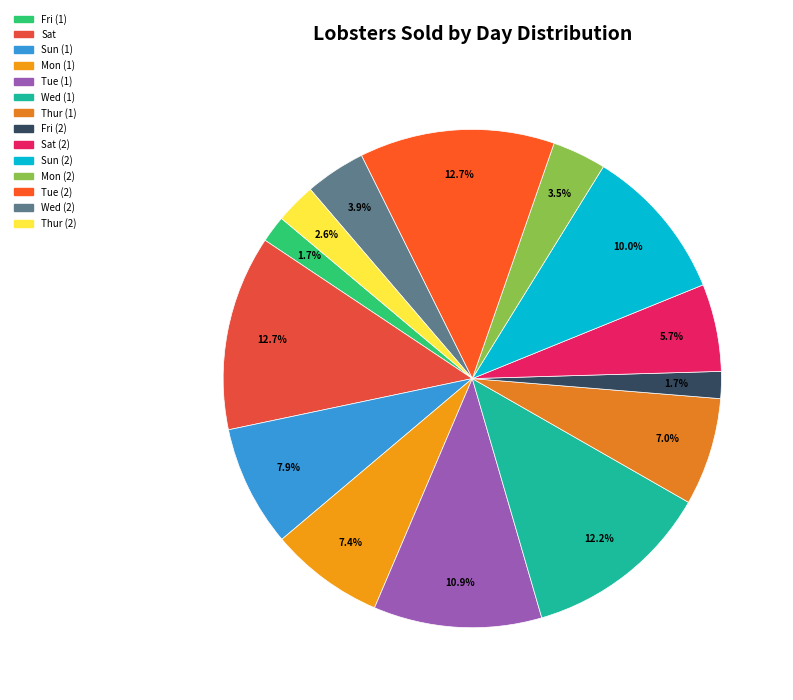

Is it true that Wed (1) is 12% of the pie?

True